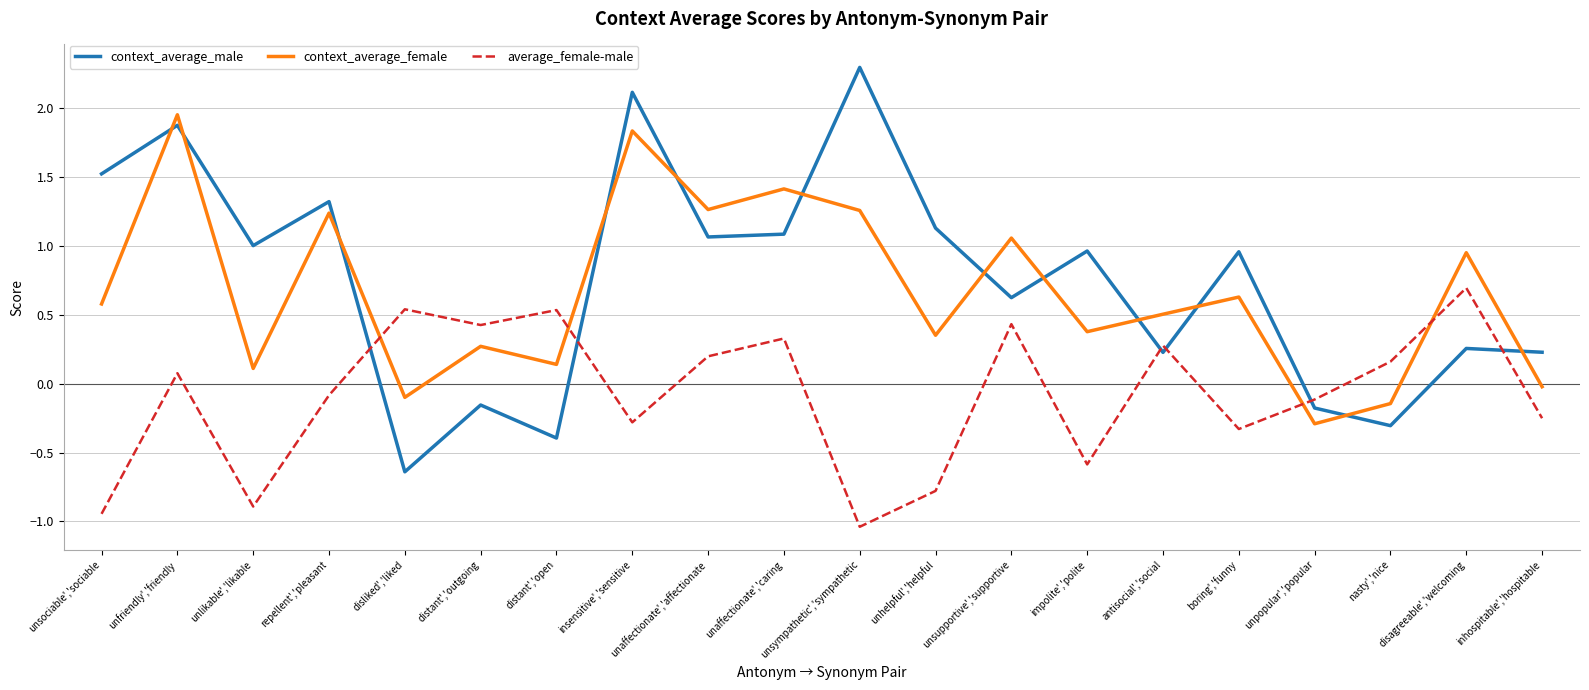

List the series in order of their peak value, highest first.

context_average_male, context_average_female, average_female-male